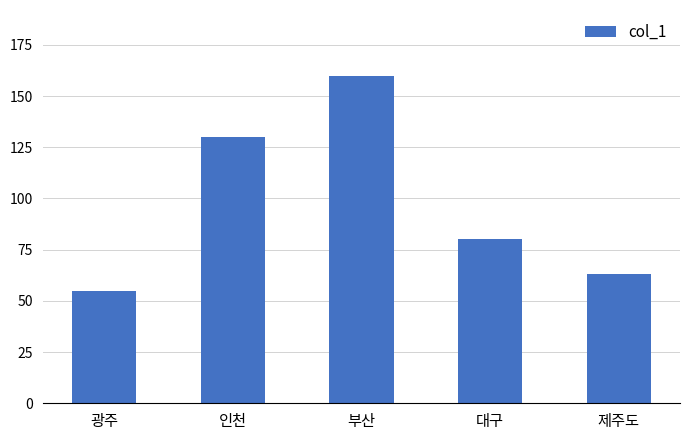

What is the approximate value at 대구?

80000